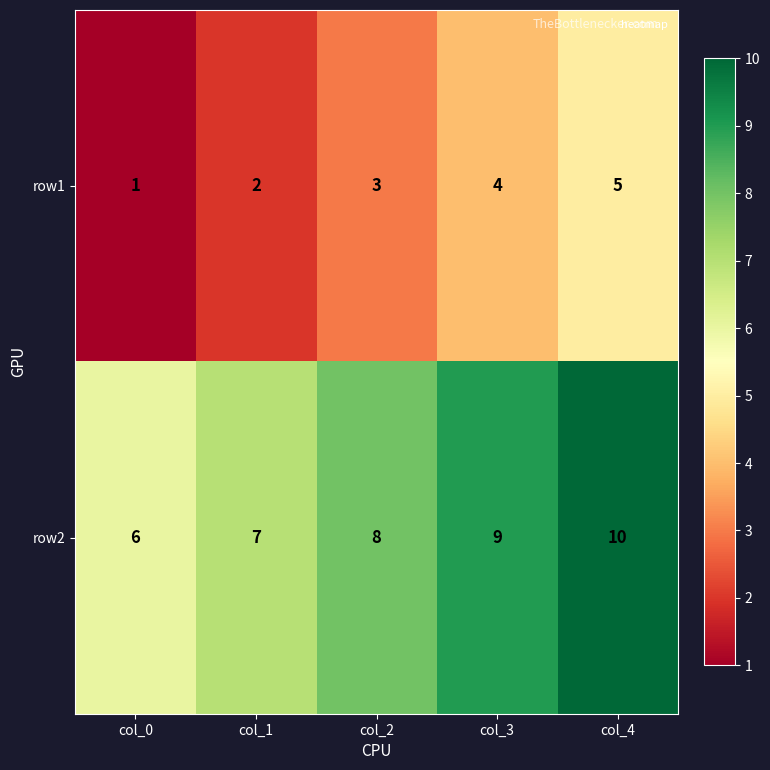

What is the spread (max minus min) of values at col_2?

5